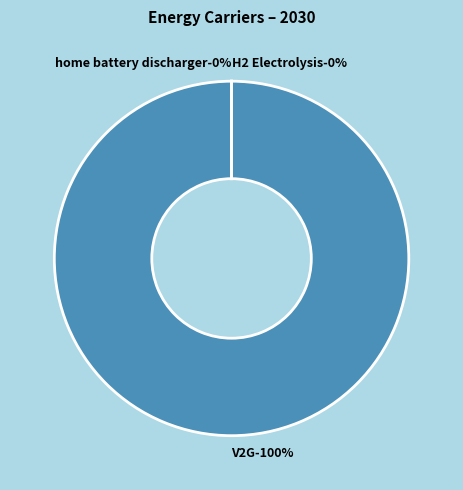

To the nearest percent, what is the average slice percentage?

33%